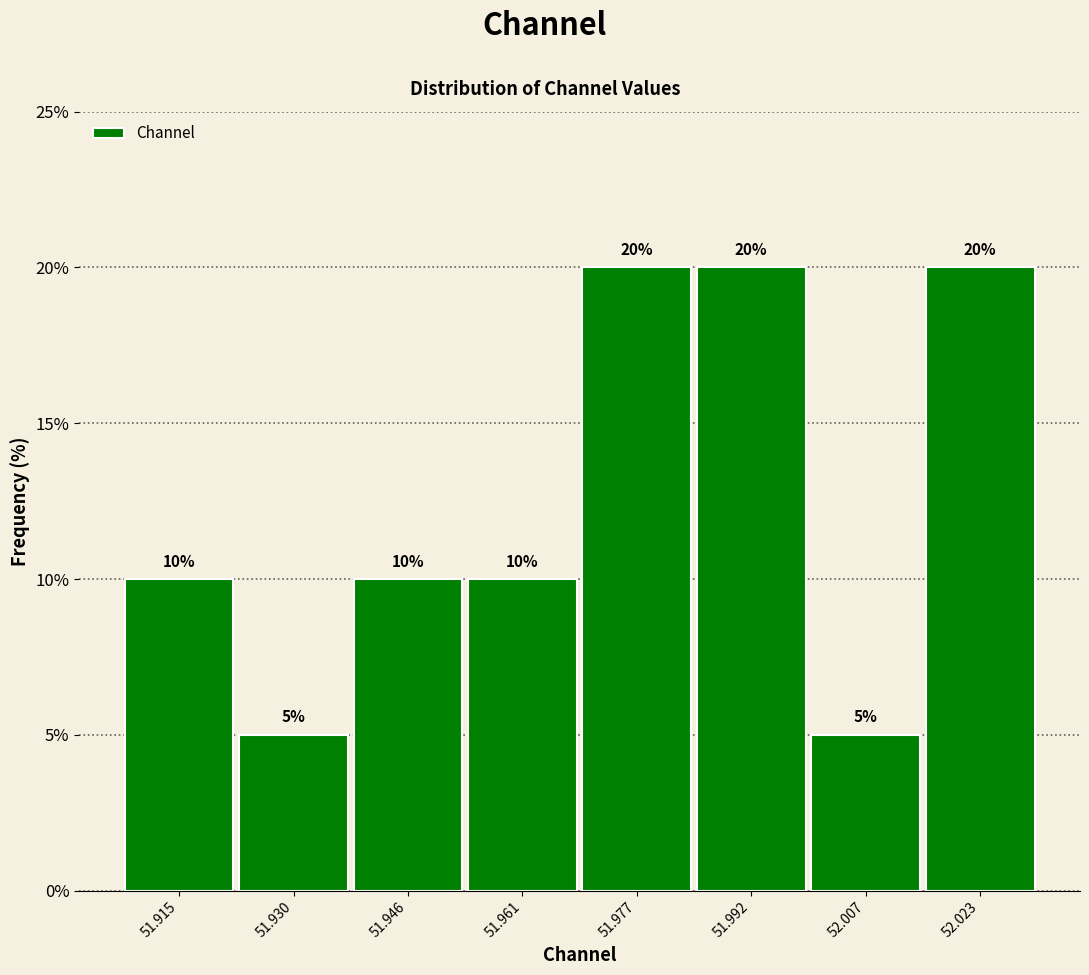

Reading left to right, list every bar in this chart as the range it spans on the x-axis followed by its height. The bar edges are not printed on the chart, so give them approximately, as read against the axis.

51.908 to 51.922: 10
51.922 to 51.938: 5
51.938 to 51.954: 10
51.954 to 51.968: 10
51.968 to 51.984: 20
51.984 to 52.000: 20
52.000 to 52.016: 5
52.016 to 52.030: 20